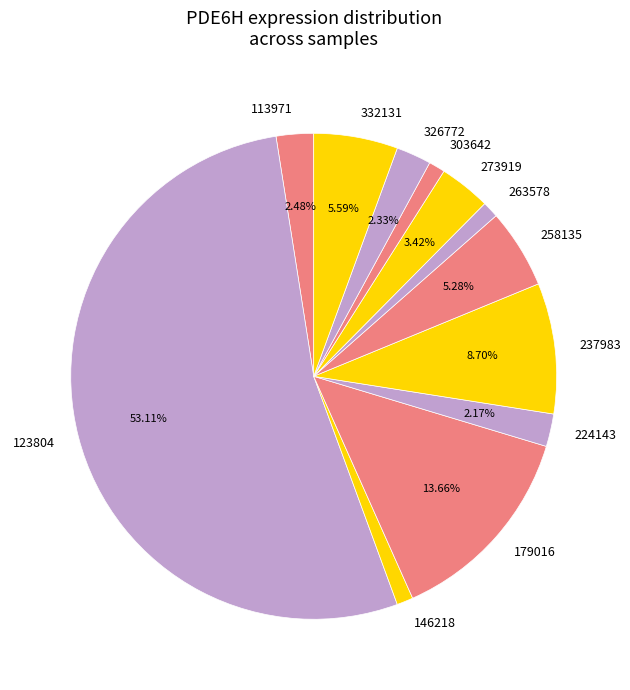

Is there a majority slice in this chart?

Yes